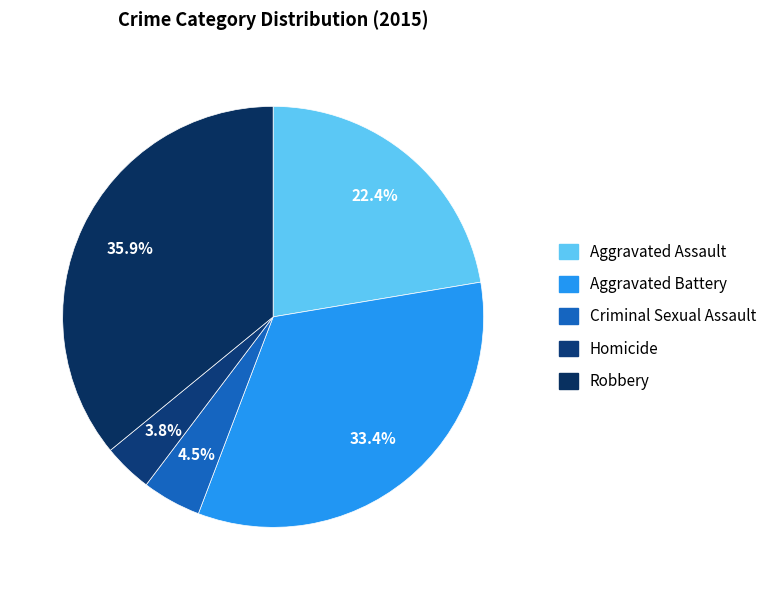

True or false: Homicide accounts for 15% of the total.

False